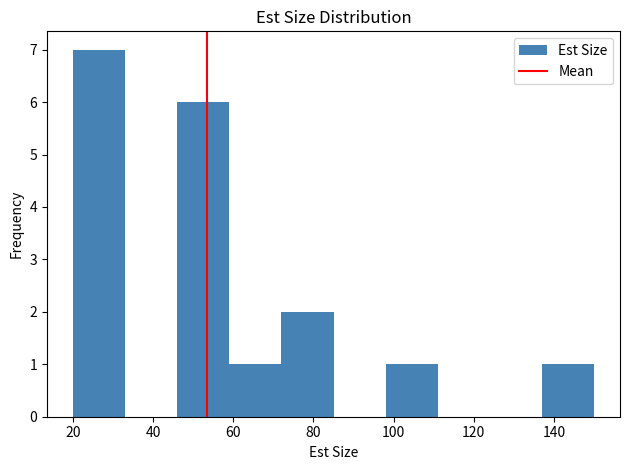

How tall is the bar that spans 59 to 72 on the x-axis? Neither the bar edges nor the heights are printed on the chart, so give them approximately, as read against the axes.

1